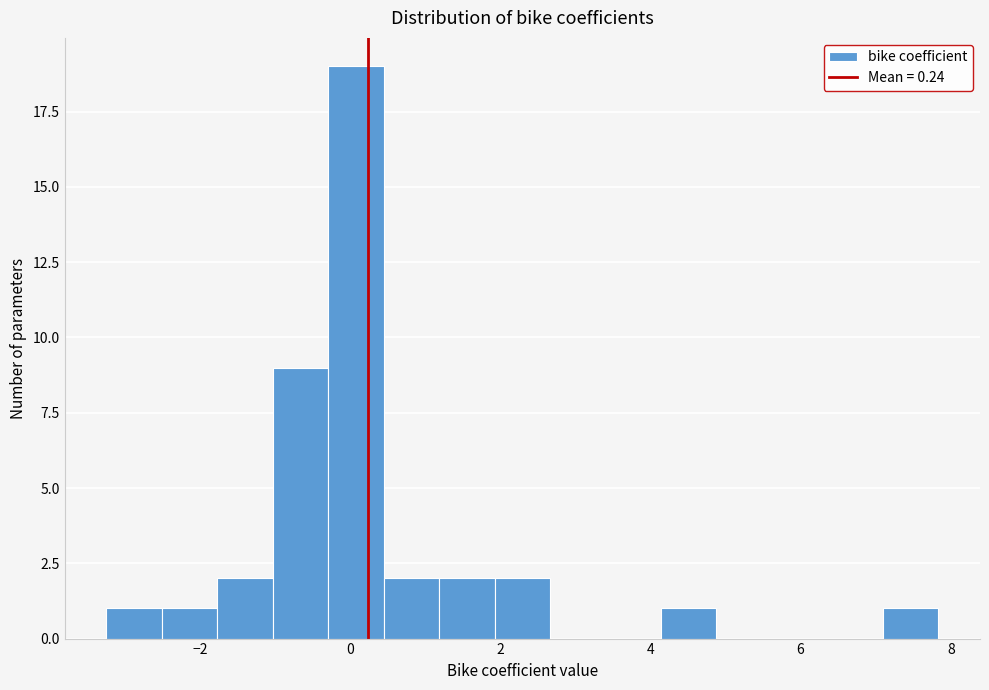

Read against the x-axis, roughly where is the centre of the tallest bar?

0.0